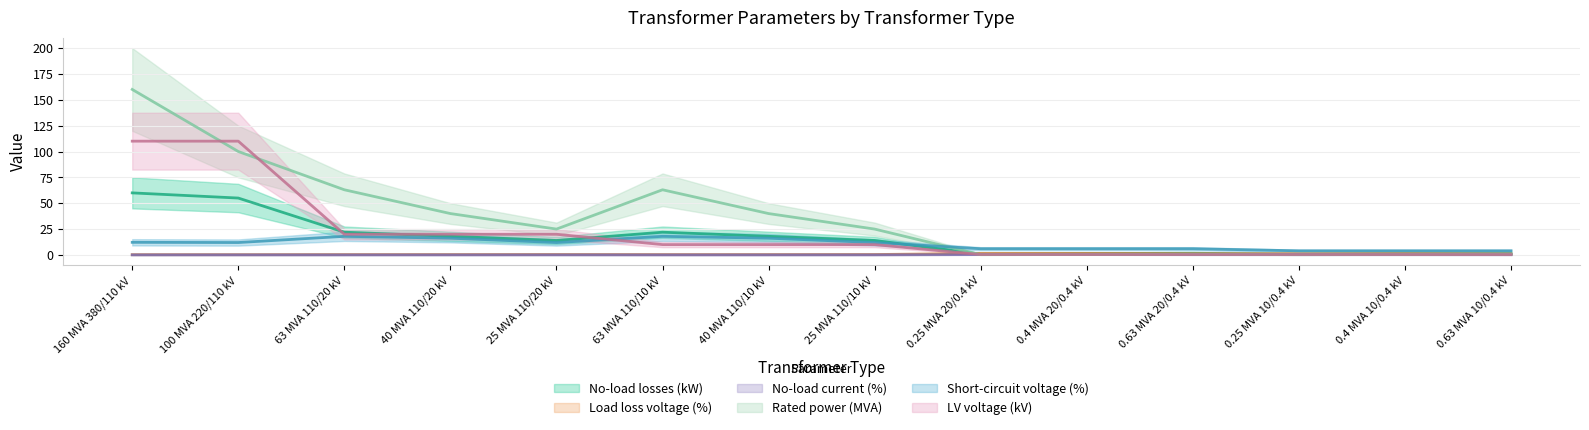

Is the value of pfe_kw at 100 MVA 220/110 kV greater than the value of i0_percent at 25 MVA 110/20 kV?

Yes